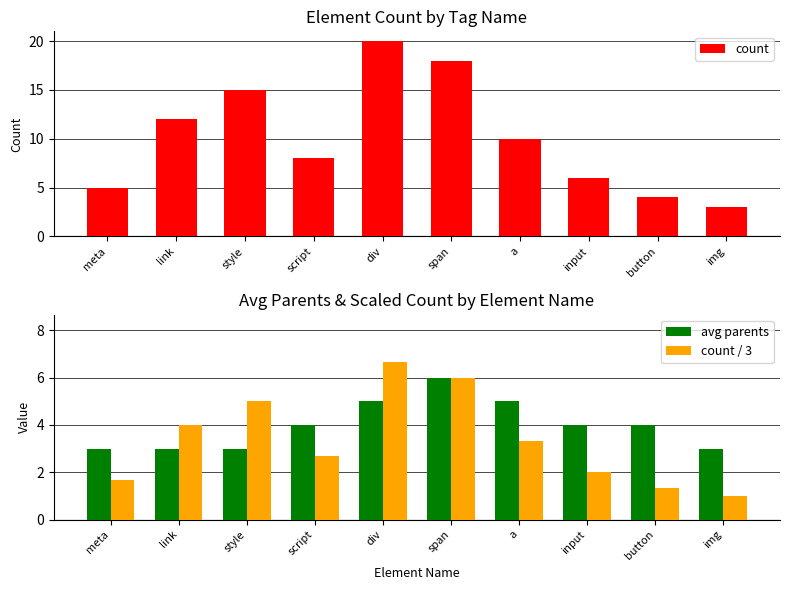

Read the count value at meta.

5